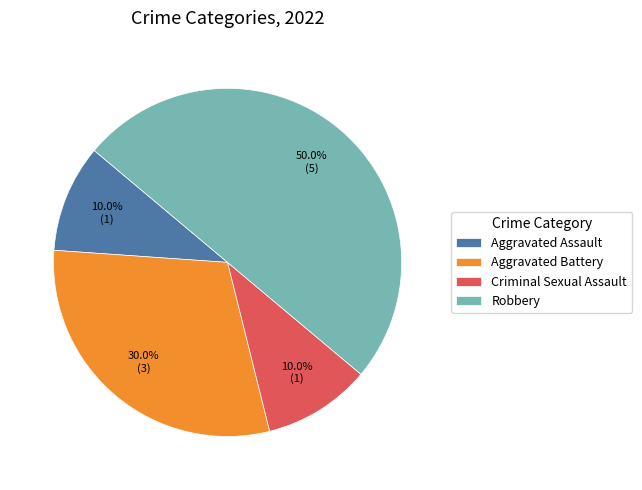

Which category has the biggest portion of the pie?

Robbery